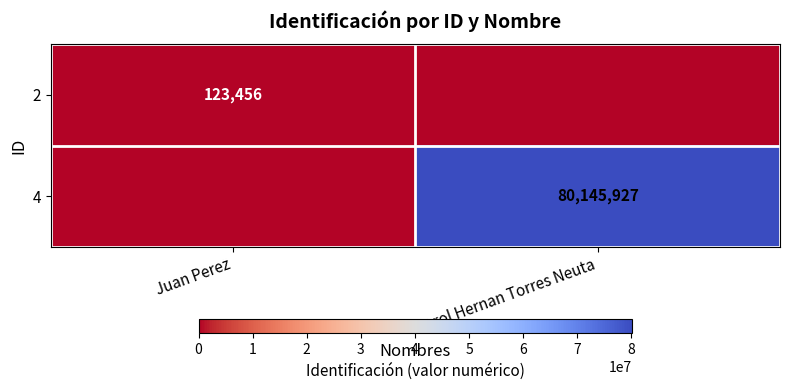

Is the value of 2 at Juan Perez greater than the value of 4 at Harol Hernan Torres Neuta?

No